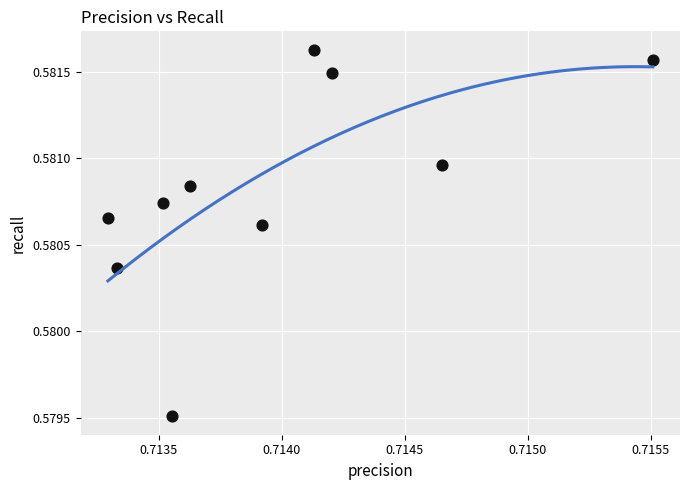

What is the average X value?

0.7